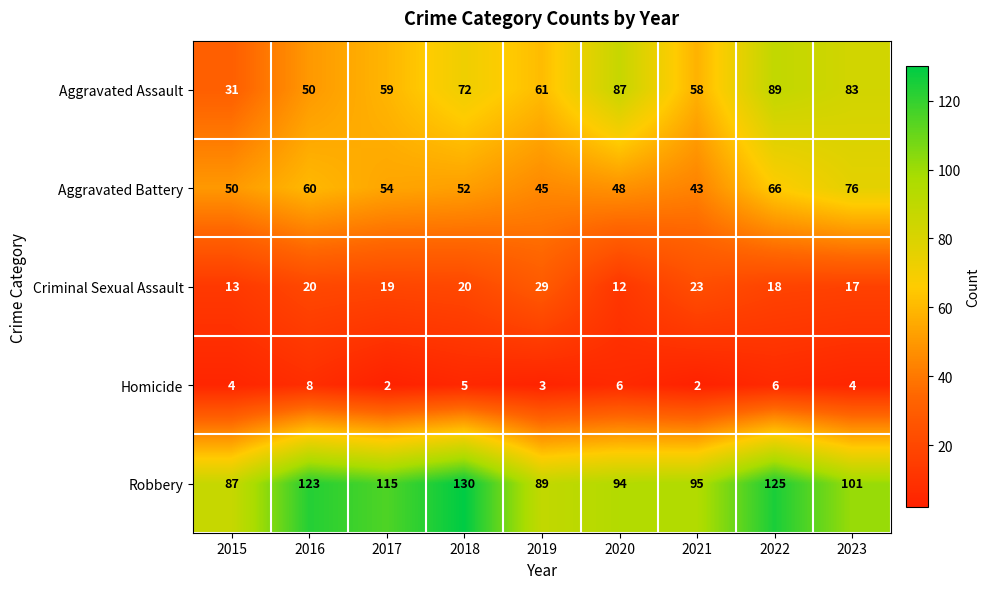

At which label does Aggravated Assault reach its minimum?

2015